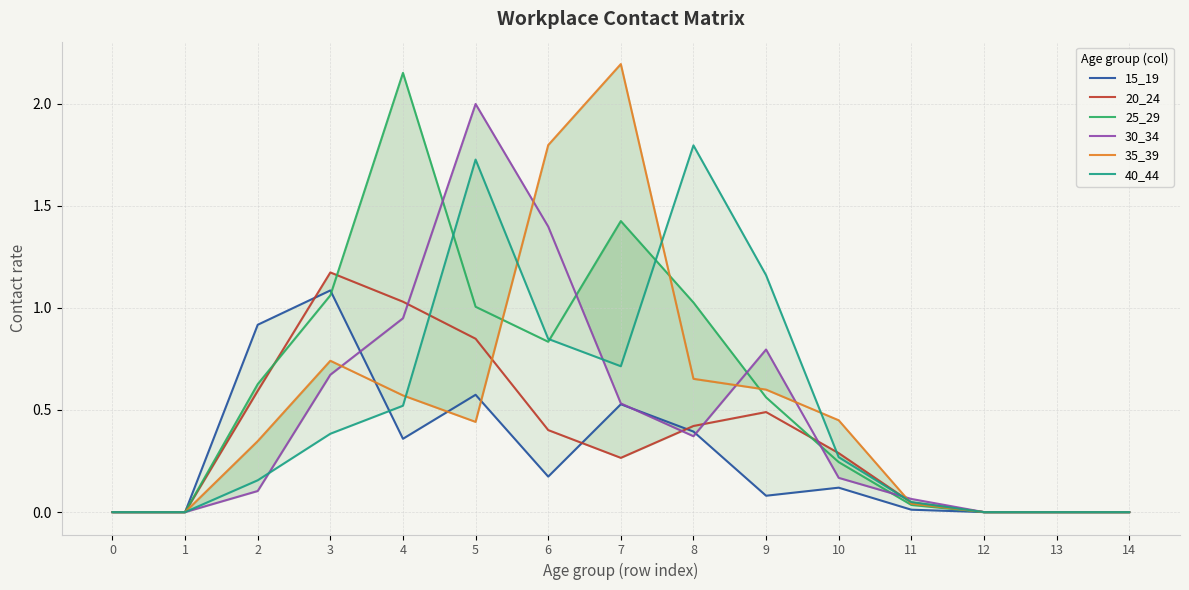

Rank the series at 5 from lowest to highest value.

35_39, 15_19, 20_24, 25_29, 40_44, 30_34